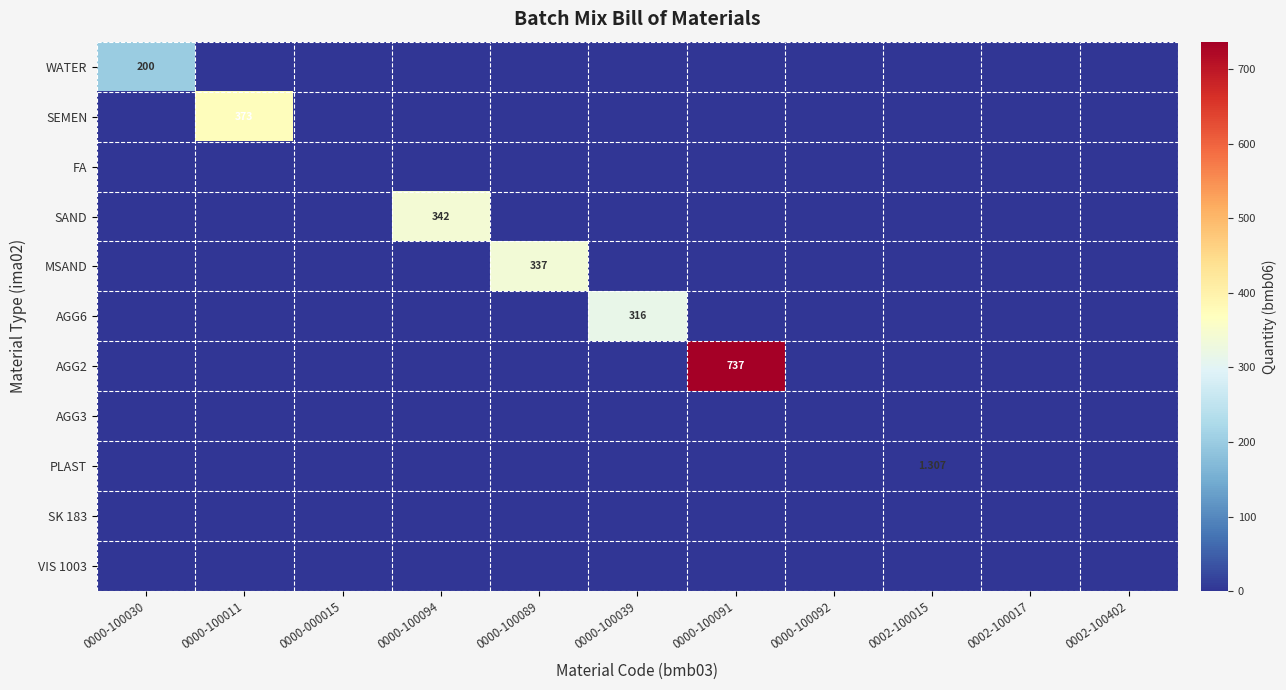

What is the difference between the maximum and minimum values in the AGG6 series?

316.0